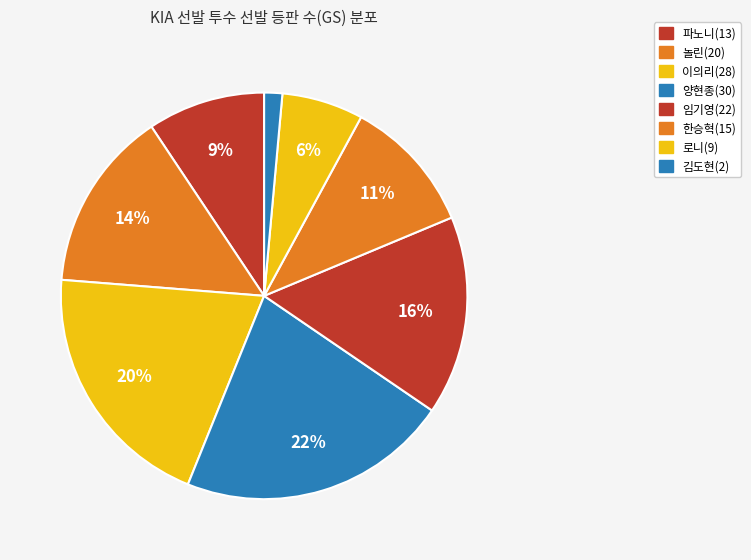

Do 한승혁(15) and 파노니(13) together represent more than half of the pie?

No